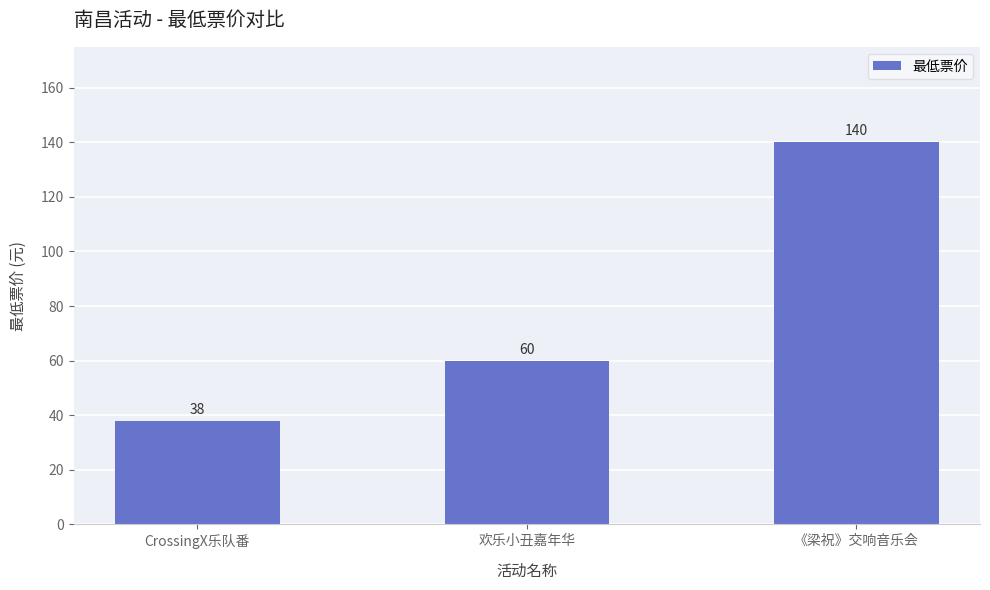

List the labels in order of value, largest first.

《梁祝》交响音乐会, 欢乐小丑嘉年华, CrossingX乐队番